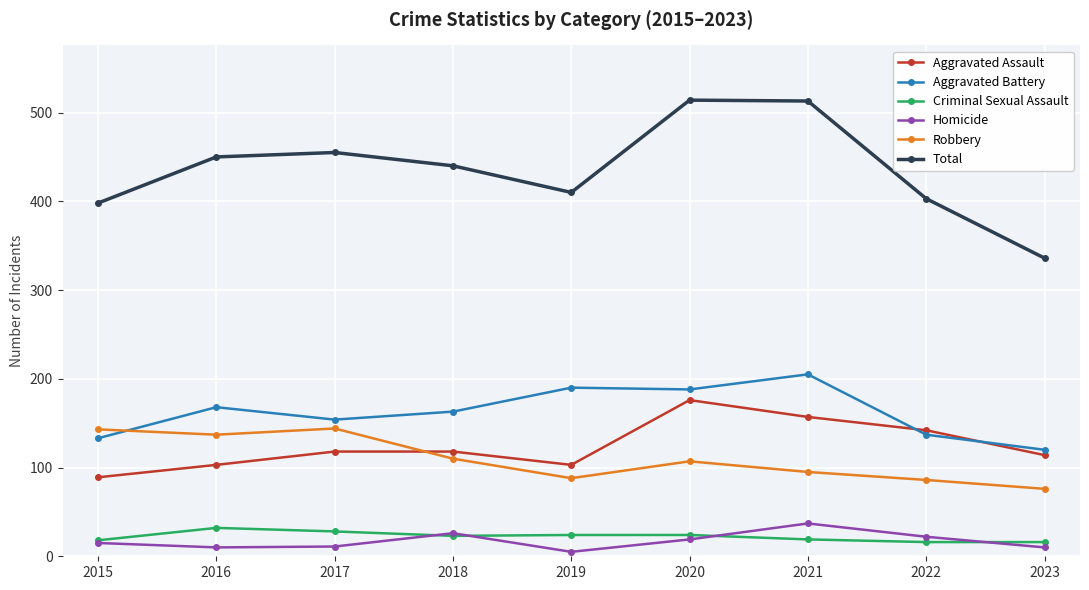

At which category does Homicide reach its first local peak?

2018